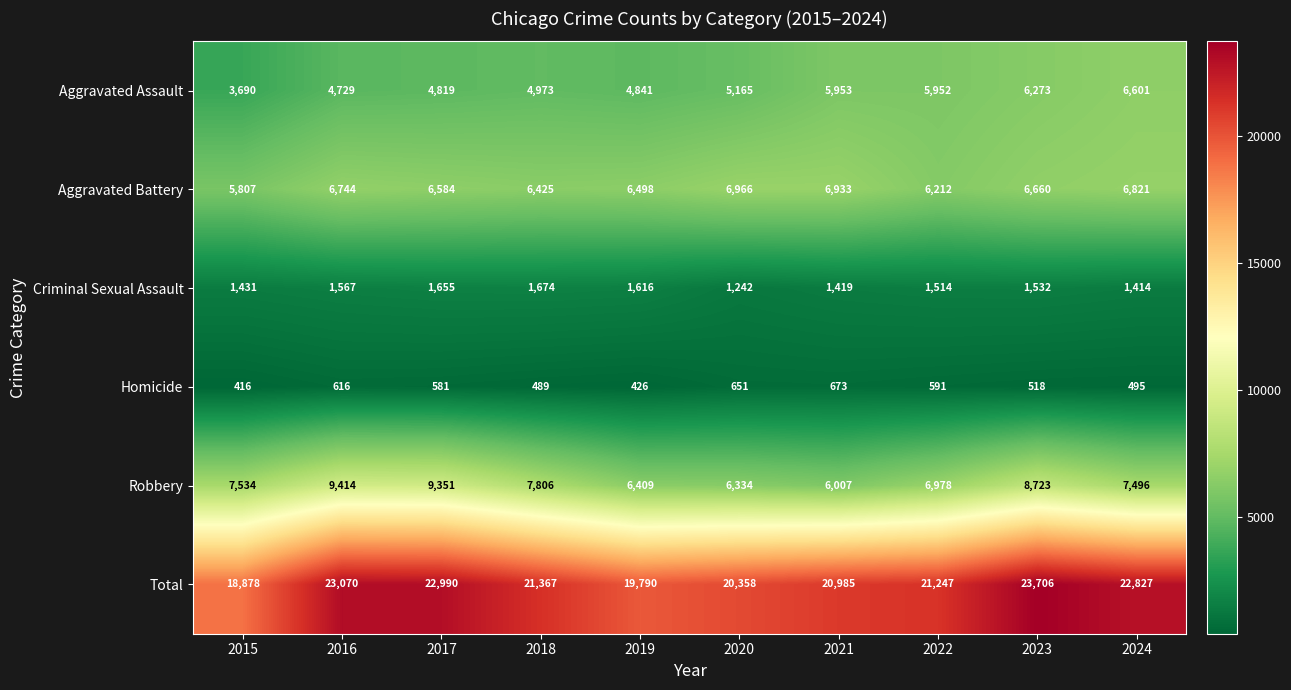

Is it true that Aggravated Assault equals 5952 at 2022?

True